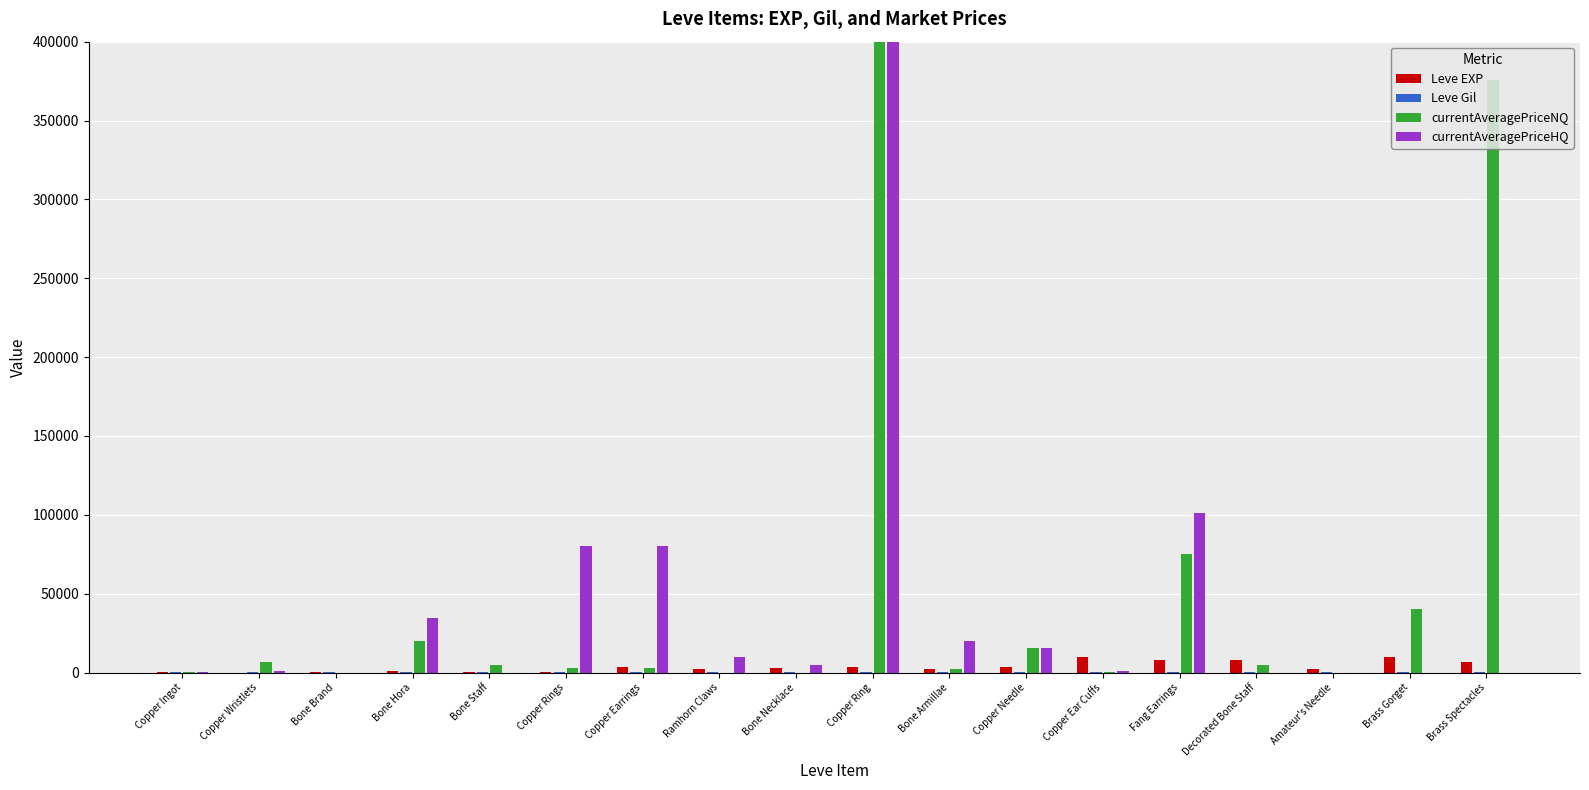

Which series has the largest range (max minus min)?

currentAveragePriceHQ